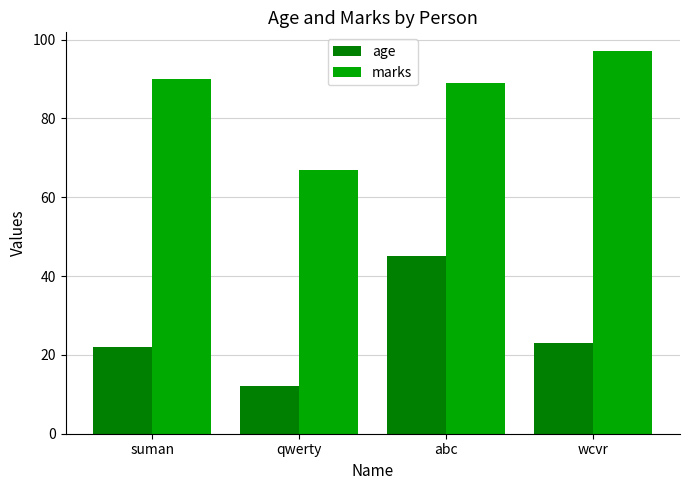

How many groups of bars are there?

4